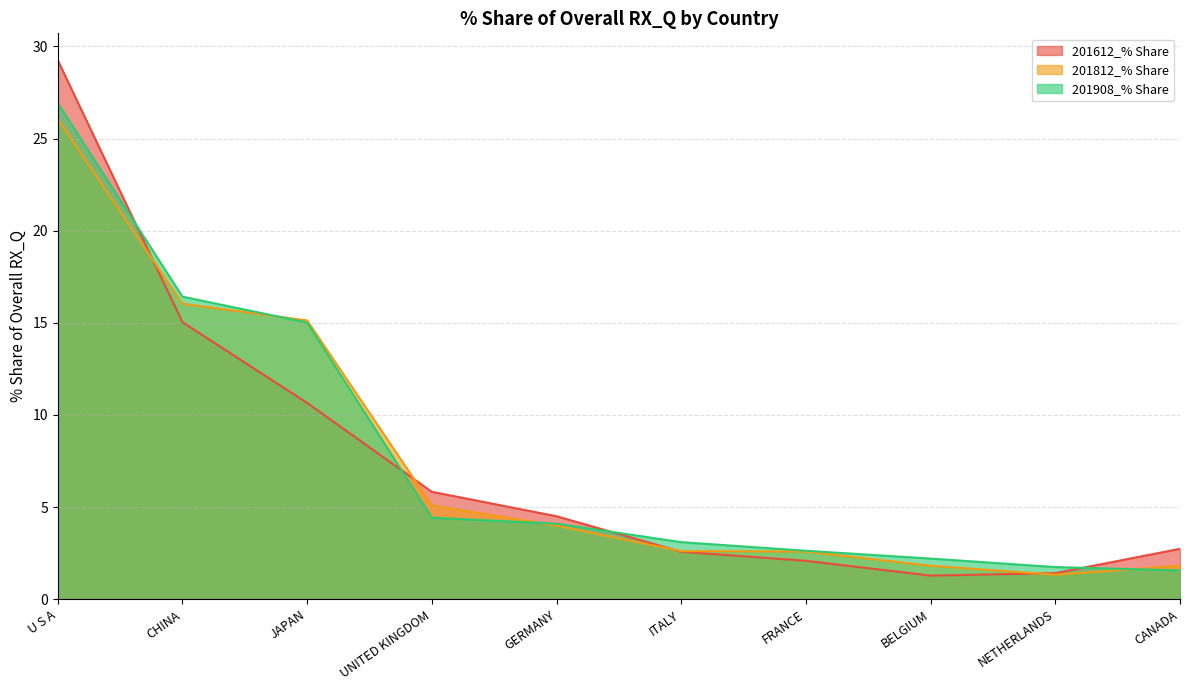

What is the label of the 9th point from the left?

NETHERLANDS